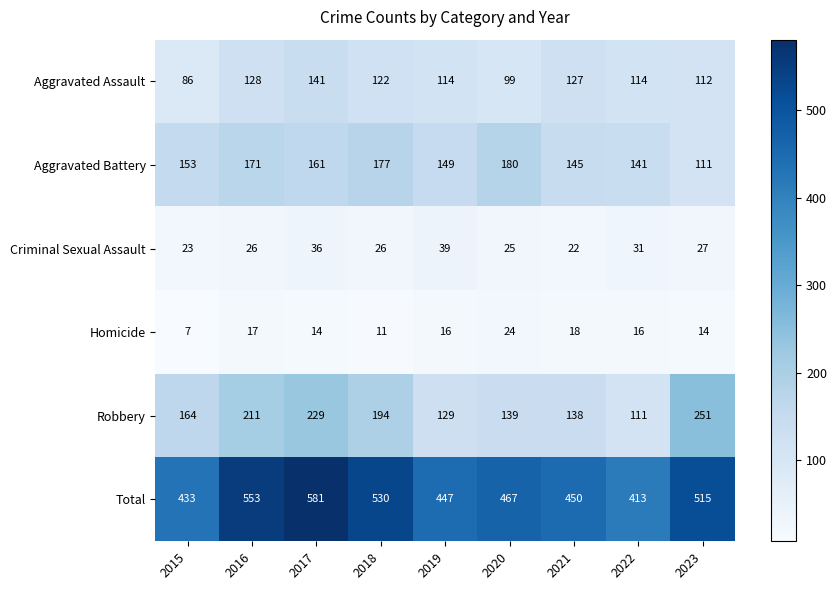

How many series are shown in this chart?

6